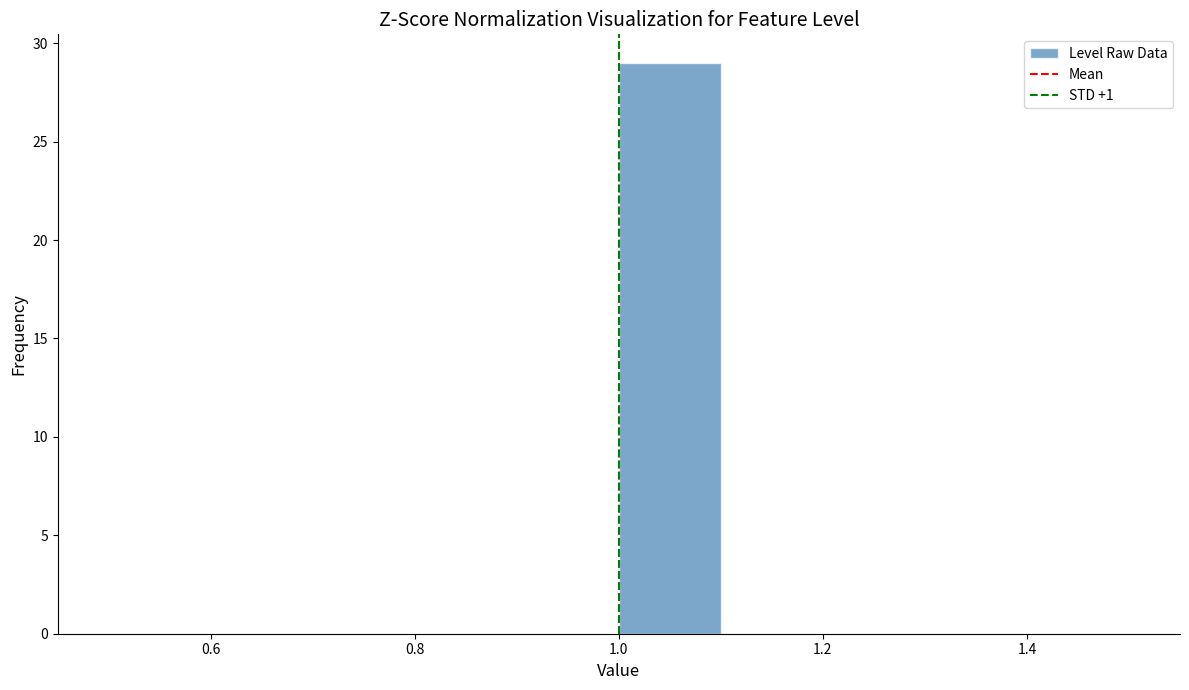

Reading left to right, transcribe this chart: for each bar, give the range it covers on the x-axis and its height. The values are not printed on the chart, so give them approximately, as read against the axis.

0.5 to 0.6: 0
0.6 to 0.7: 0
0.7 to 0.8: 0
0.8 to 0.9: 0
0.9 to 1.0: 0
1.0 to 1.1: 29
1.1 to 1.2: 0
1.2 to 1.3: 0
1.3 to 1.4: 0
1.4 to 1.5: 0